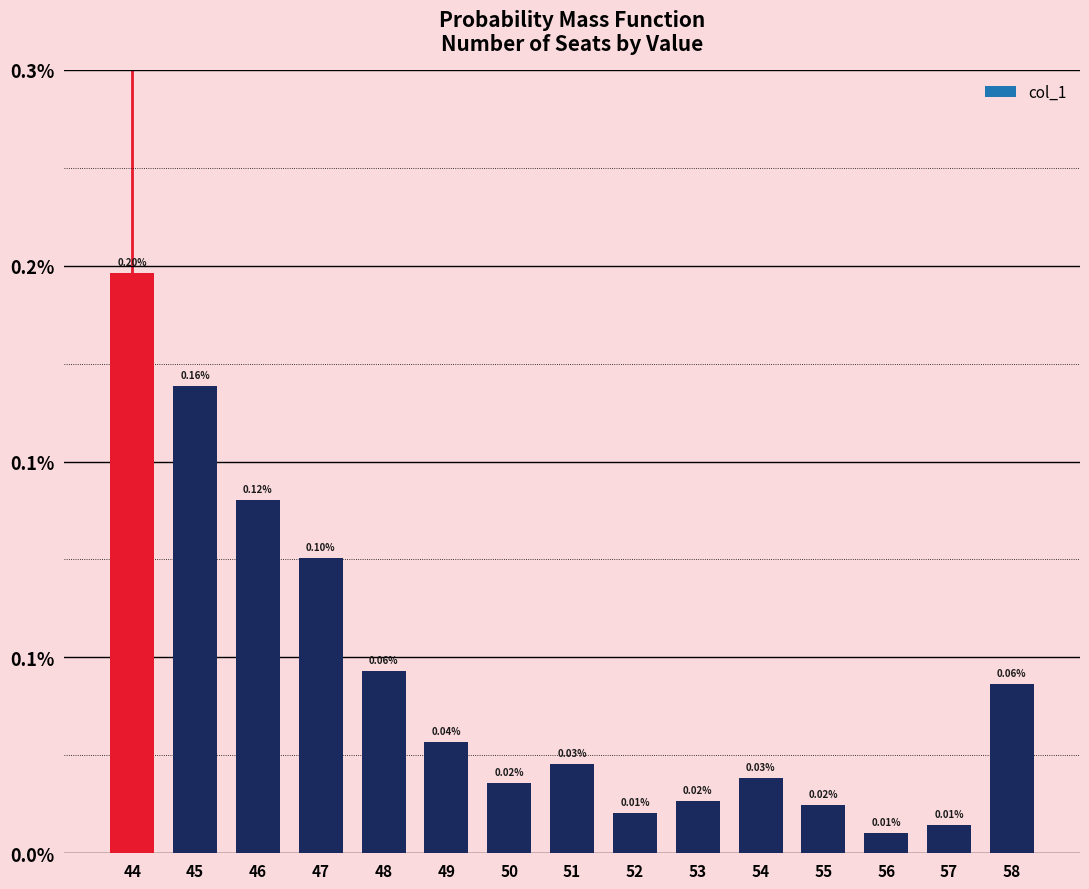

How many bars are there in total?

15